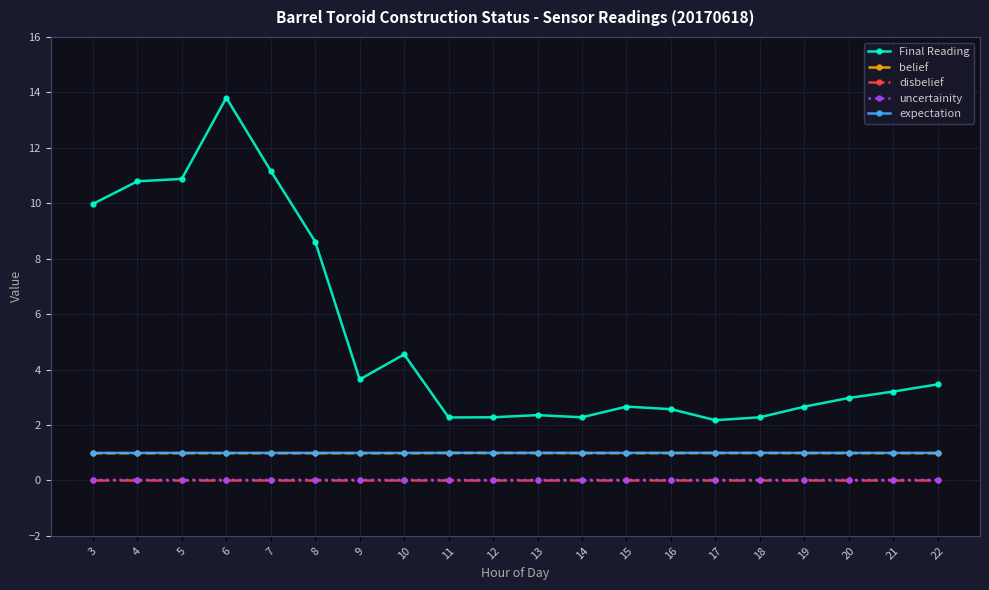

Which series has the widest spread of values?

Final Reading